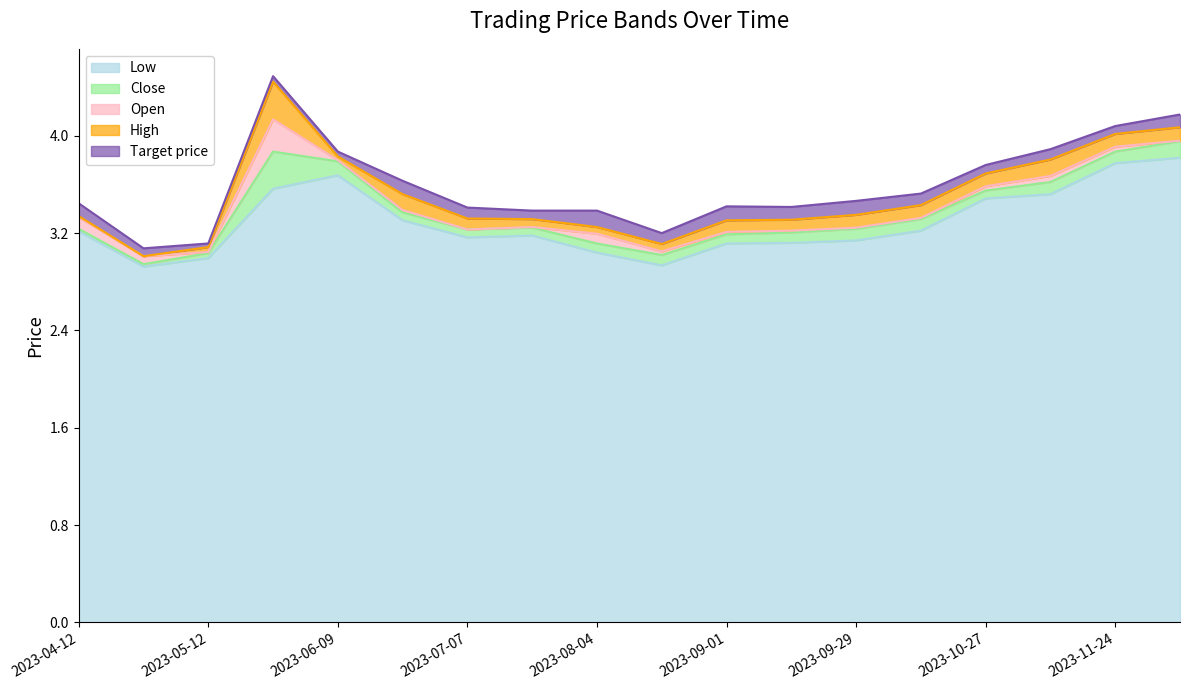

Is it true that Low equals 1.0 at 2023-11-24?

False